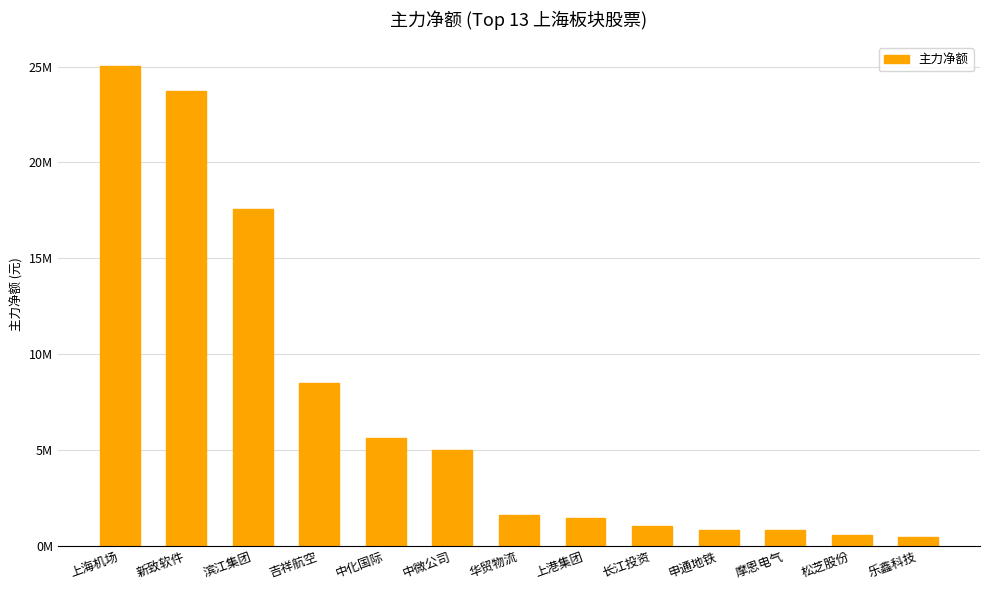

What is the ratio of the value at 乐鑫科技 to the value at 华贸物流?

0.3